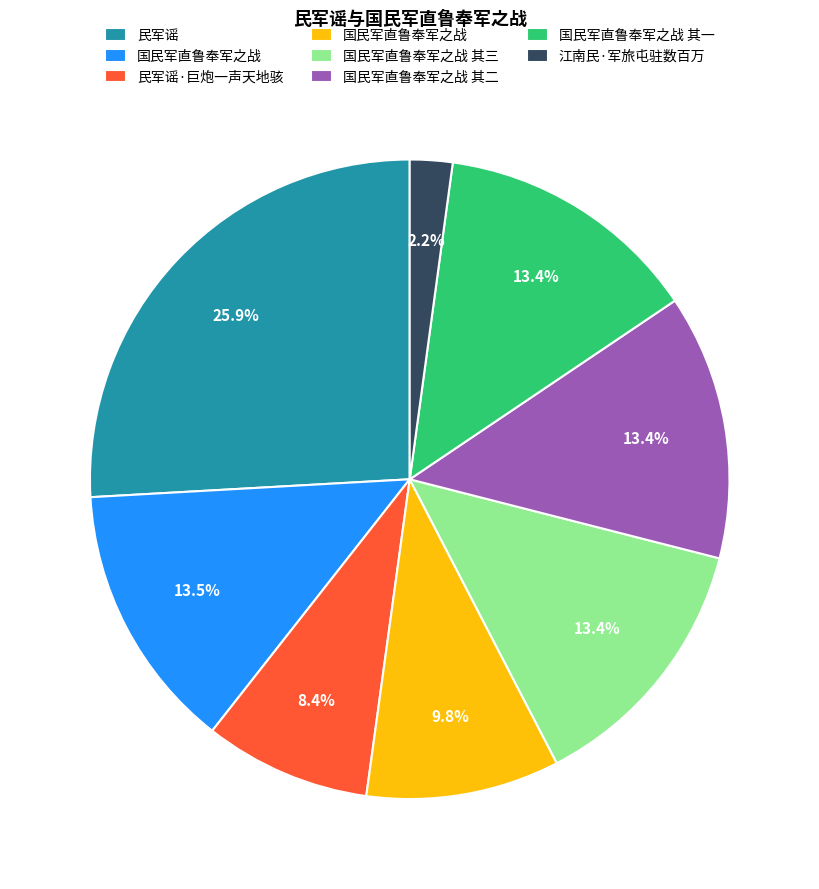

Does any single category account for the majority?

No